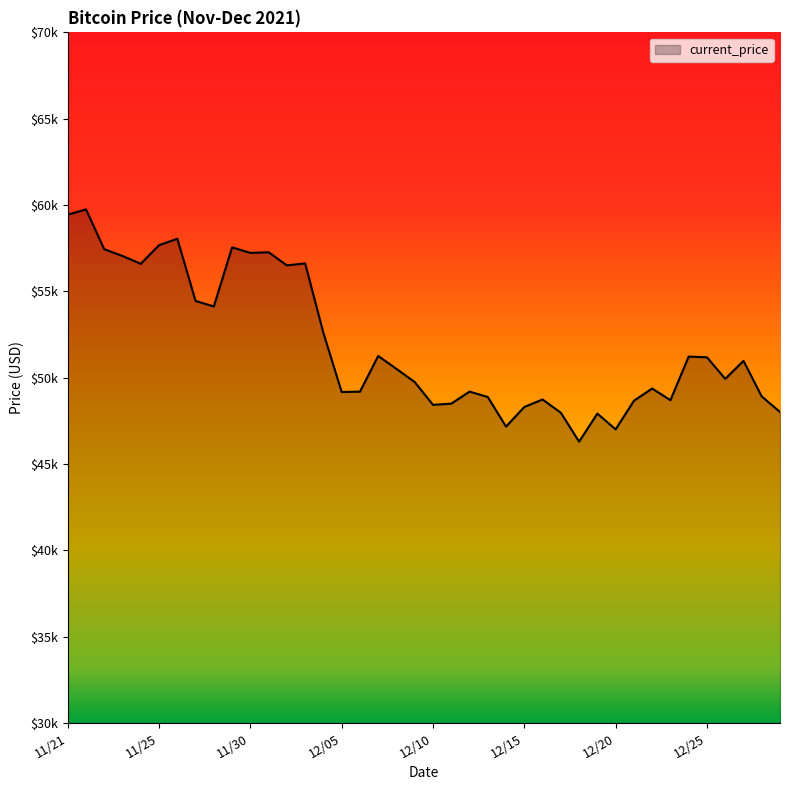

What is the greatest value displayed?

59749